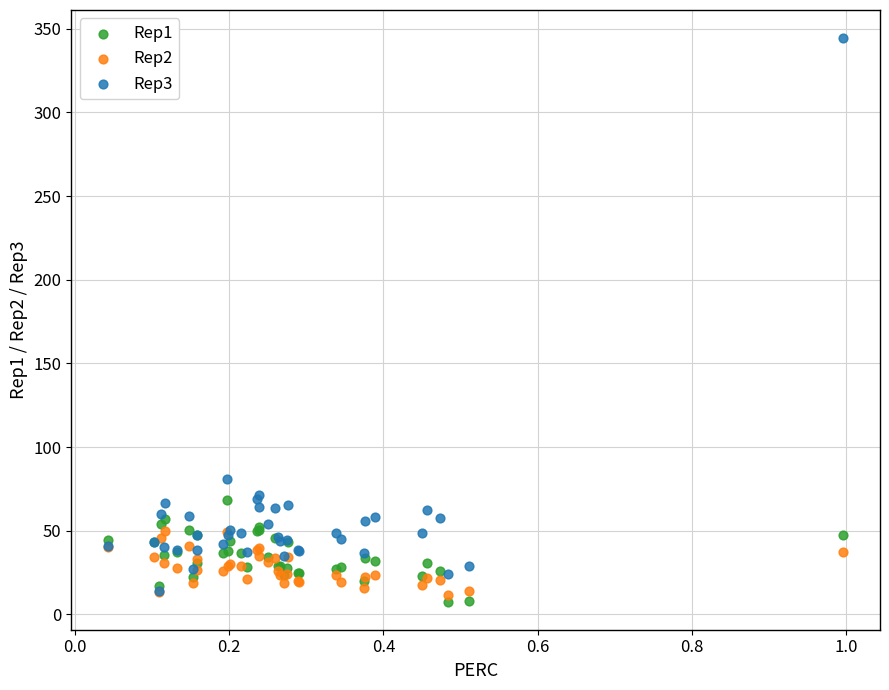

What are all the series names shown in the legend?

Rep1, Rep2, Rep3